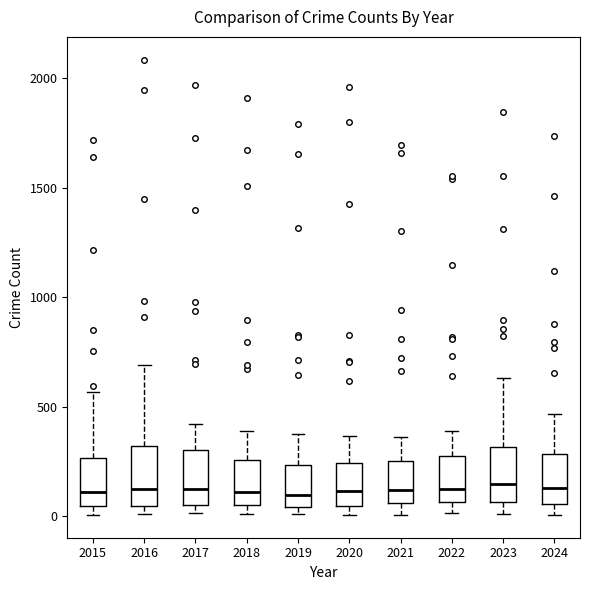

Reading left to right, read every box against the y-axis: the position of its median line, the range the box covers, and the ends of its whiskers. The values are not printed on the chart, so give them approximately, as read against the axis.

2015: median 100, box 50 to 250, whiskers 0 to 550
2016: median 150, box 50 to 300, whiskers 0 to 700
2017: median 100, box 50 to 300, whiskers 0 to 400
2018: median 100, box 50 to 250, whiskers 0 to 400
2019: median 100, box 50 to 250, whiskers 0 to 400
2020: median 100, box 50 to 250, whiskers 0 to 350
2021: median 100, box 50 to 250, whiskers 0 to 350
2022: median 100, box 50 to 250, whiskers 0 to 400
2023: median 150, box 50 to 300, whiskers 0 to 650
2024: median 150, box 50 to 300, whiskers 0 to 450